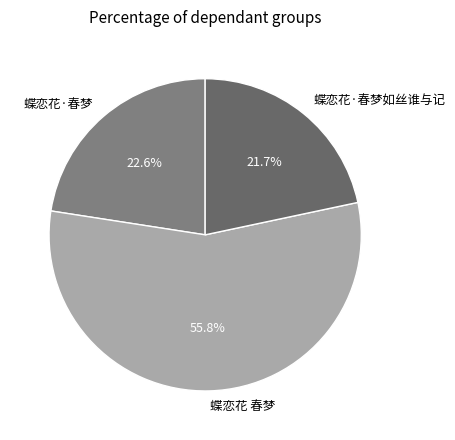

Which category has the biggest portion of the pie?

蝶恋花 春梦